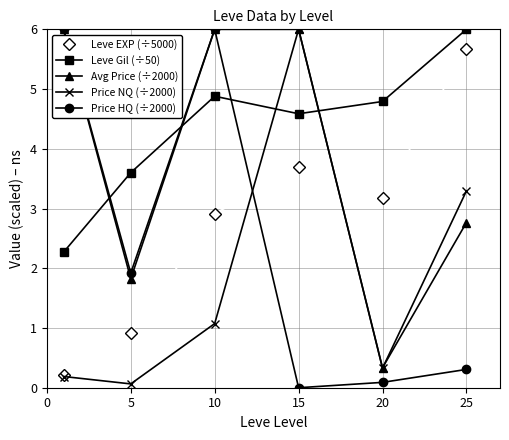

What is the value of the Price NQ (÷2000) point at the 5th from the left?

0.3